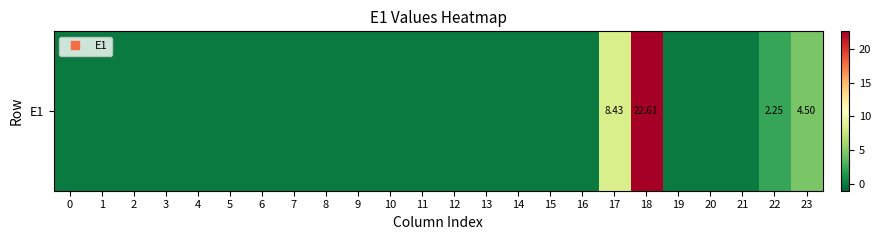

Where is the data nearest to the value 11?

17